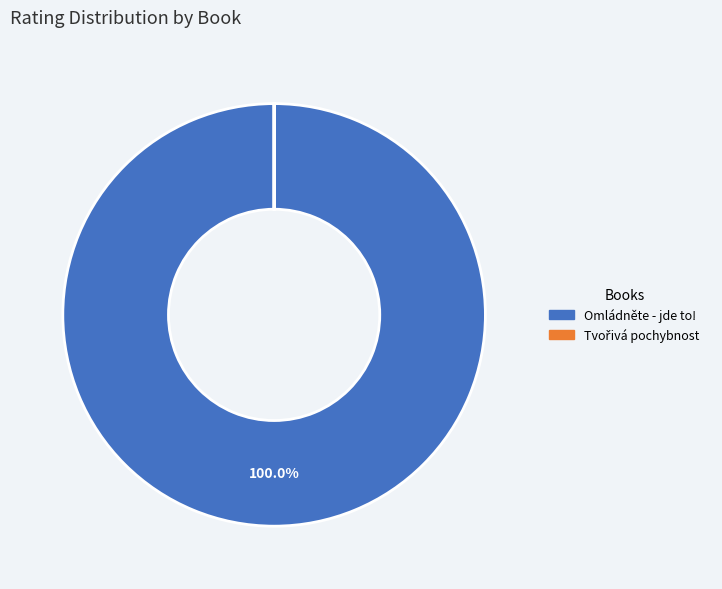

Which category accounts for the majority?

Omládněte - jde to!